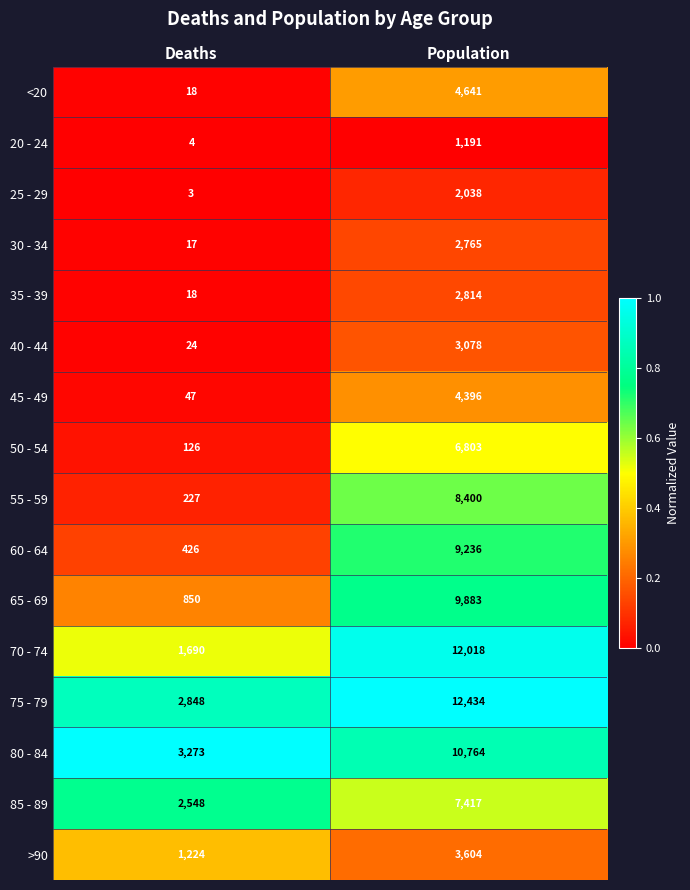

Is it true that 45 - 49 equals 1979 at Population?

False